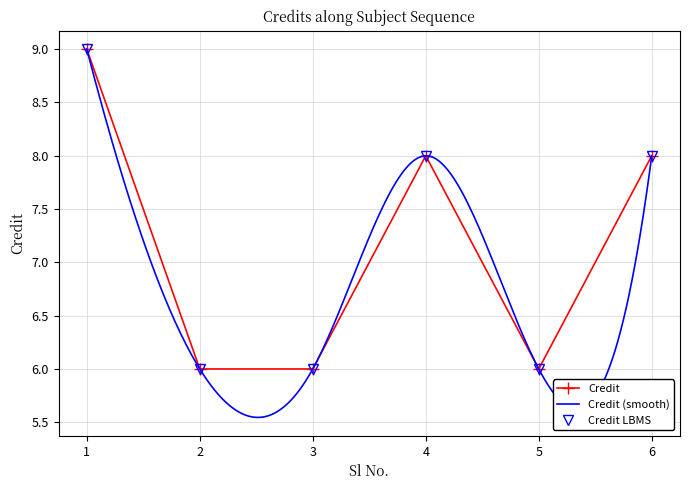

What is the average value?

7